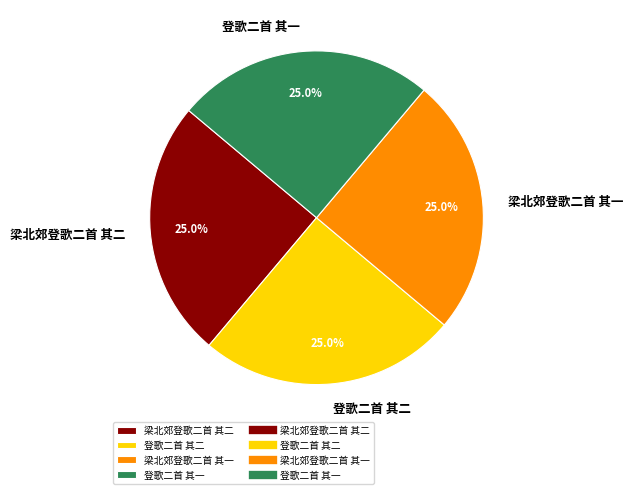

Approximately how many times larger is the value at 梁北郊登歌二首 其一 compared to 登歌二首 其一?

1.0